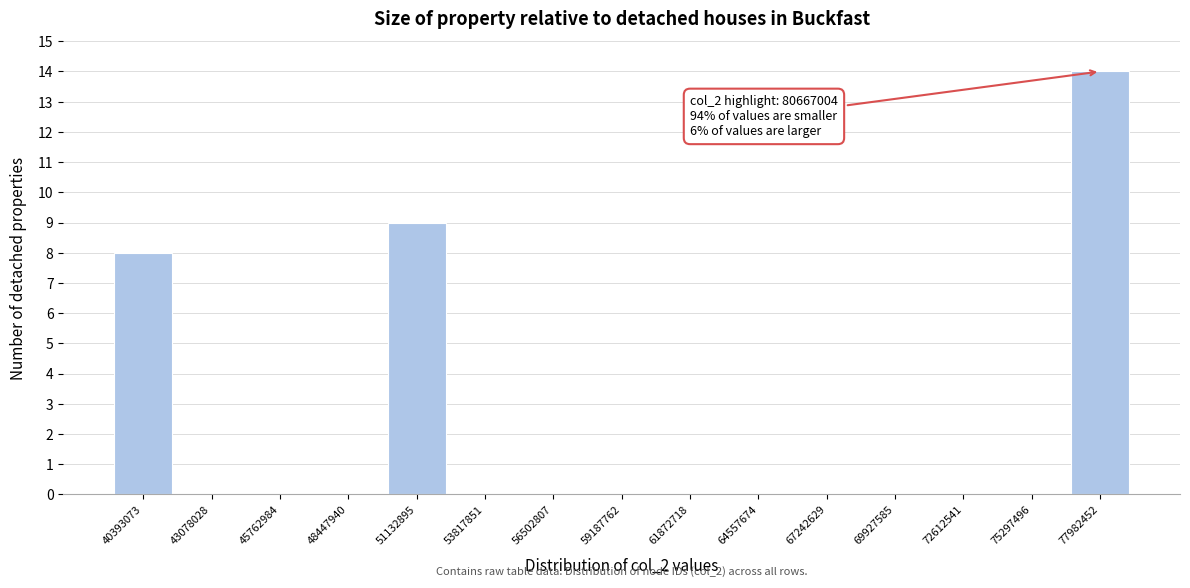

Reading right to left, extract all data points from this chart.

77982452=14	75297496=0	72612541=0	69927585=0	67242629=0	64557674=0	61872718=0	59187762=0	56502807=0	53817851=0	51132895=9	48447940=0	45762984=0	43078028=0	40393073=8